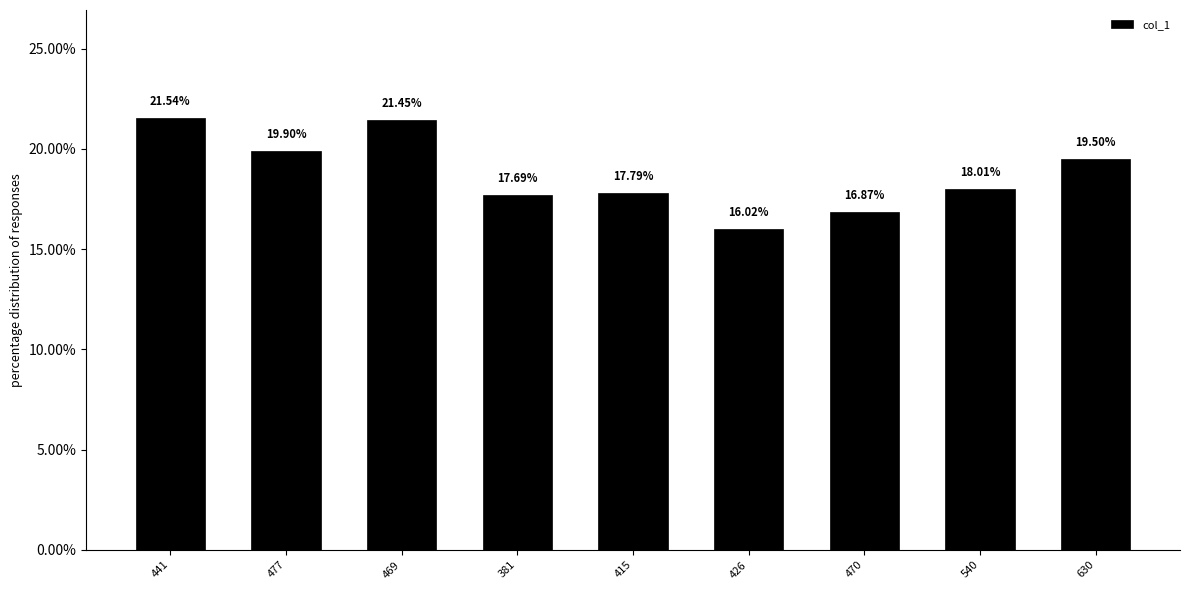

How many data points are above 18?

5